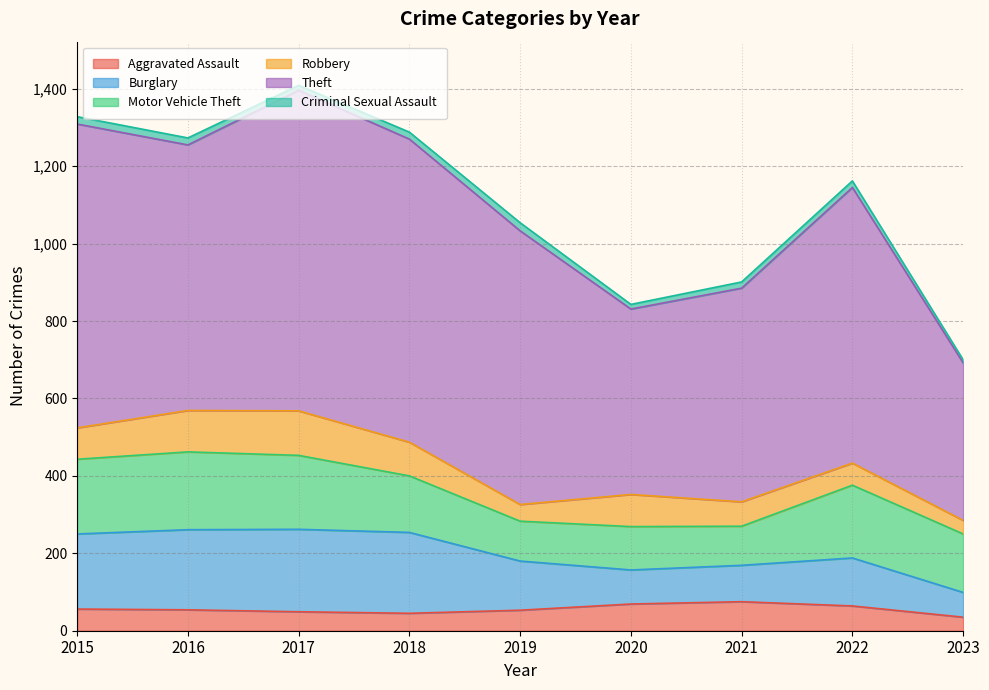

Does the chart display data point markers on the line(s)?

No